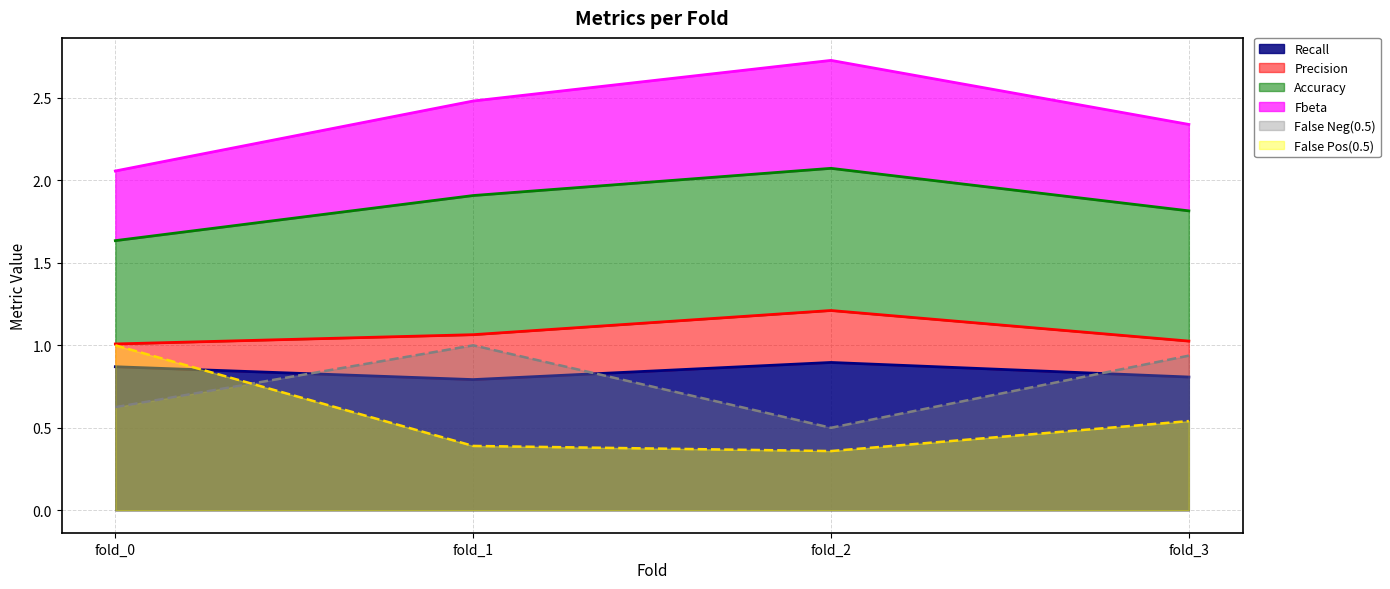

At which category is the sum across all series the highest?

fold_1